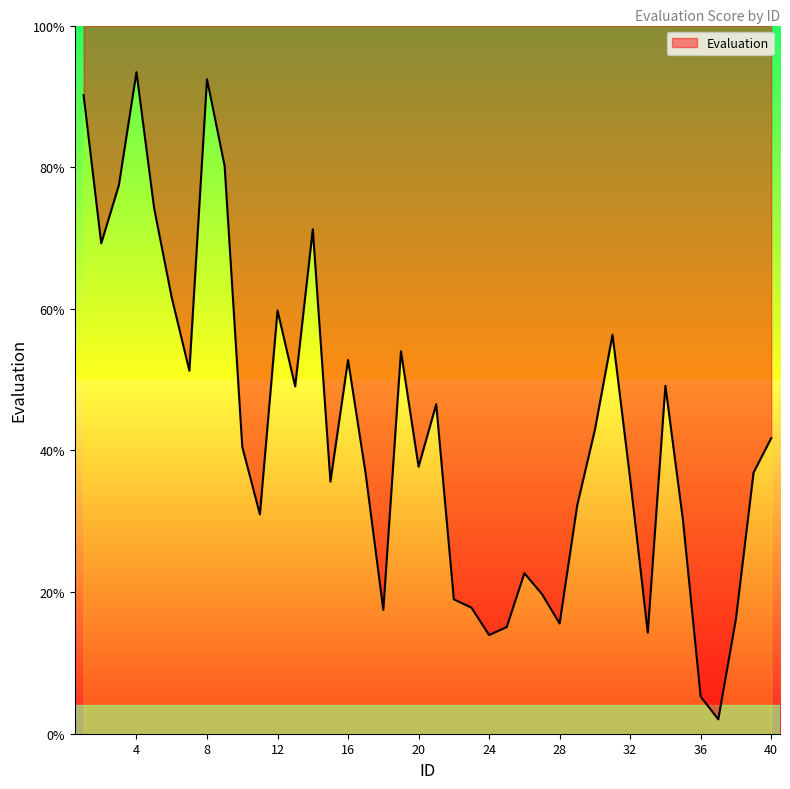

How many points are lower than both their immediate neighbors (excluding endpoints)?

11